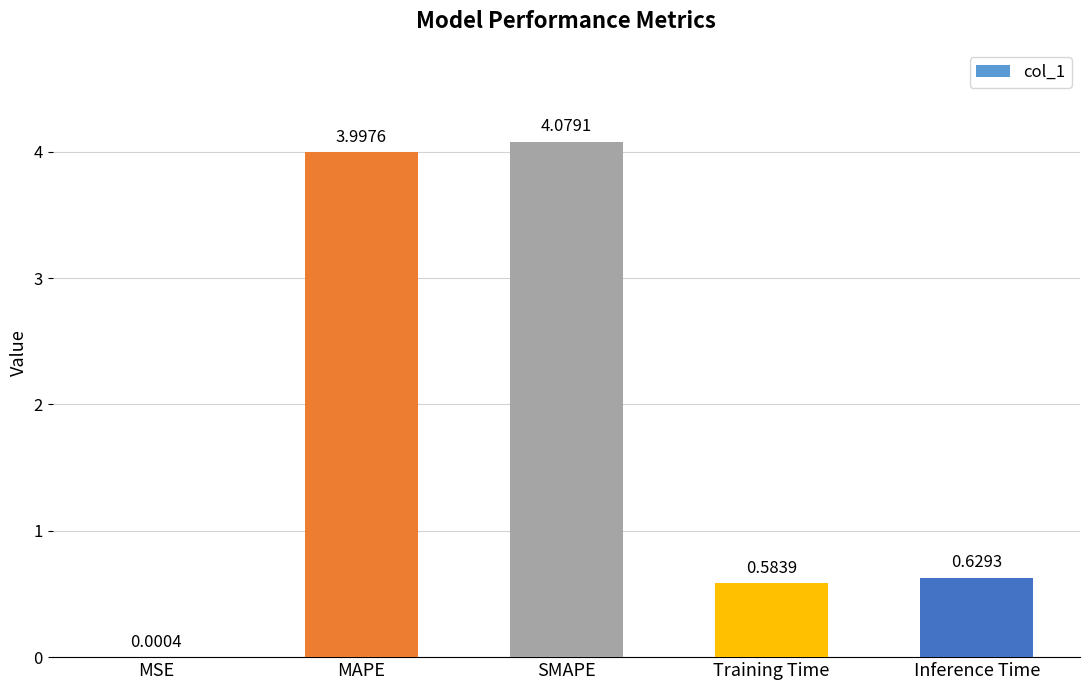

What is the sum of all values?

9.3